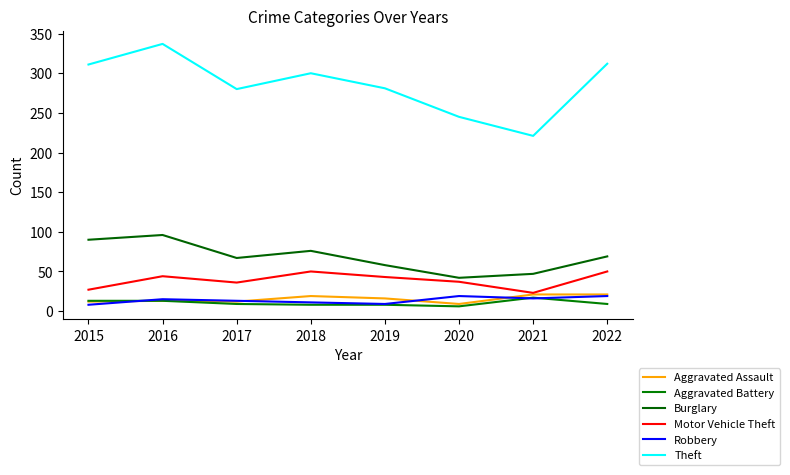

The Aggravated Battery series shows 9 at 2017. True or false?

True